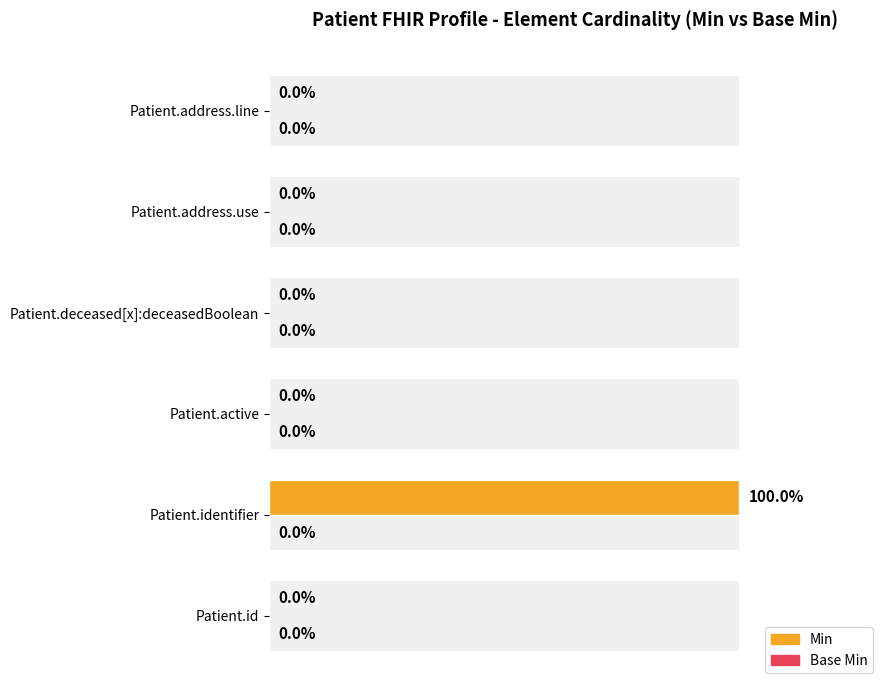

Which series has the largest range (max minus min)?

Min